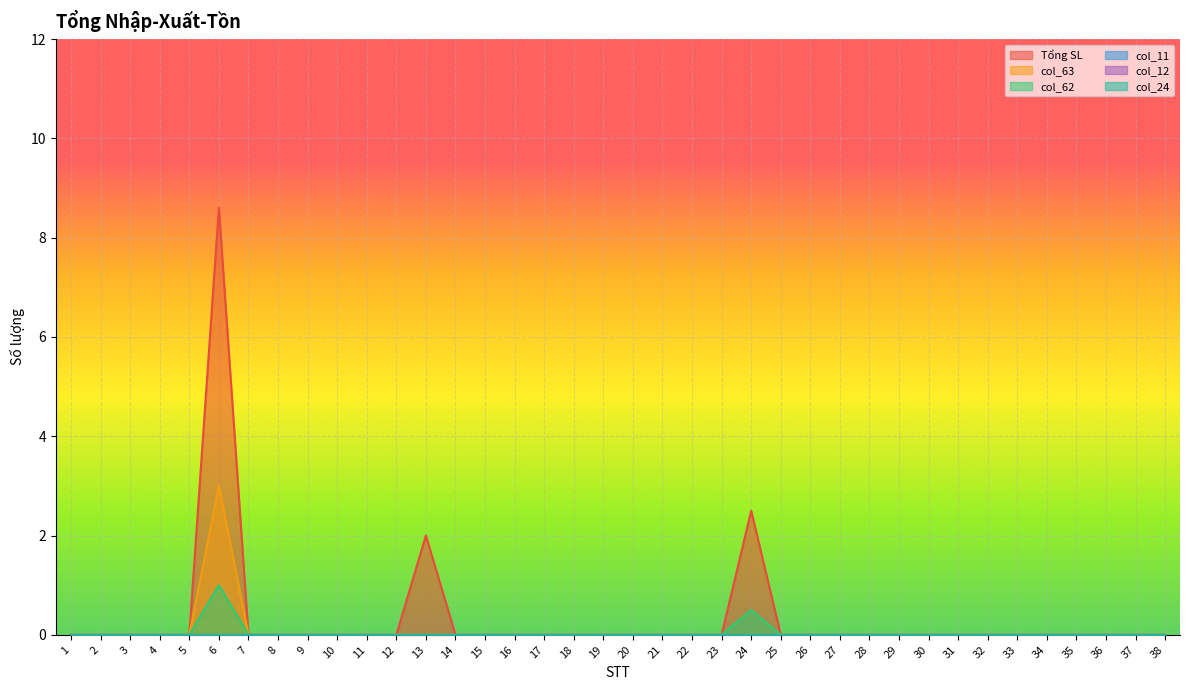

How many lines are shown in the chart?

6